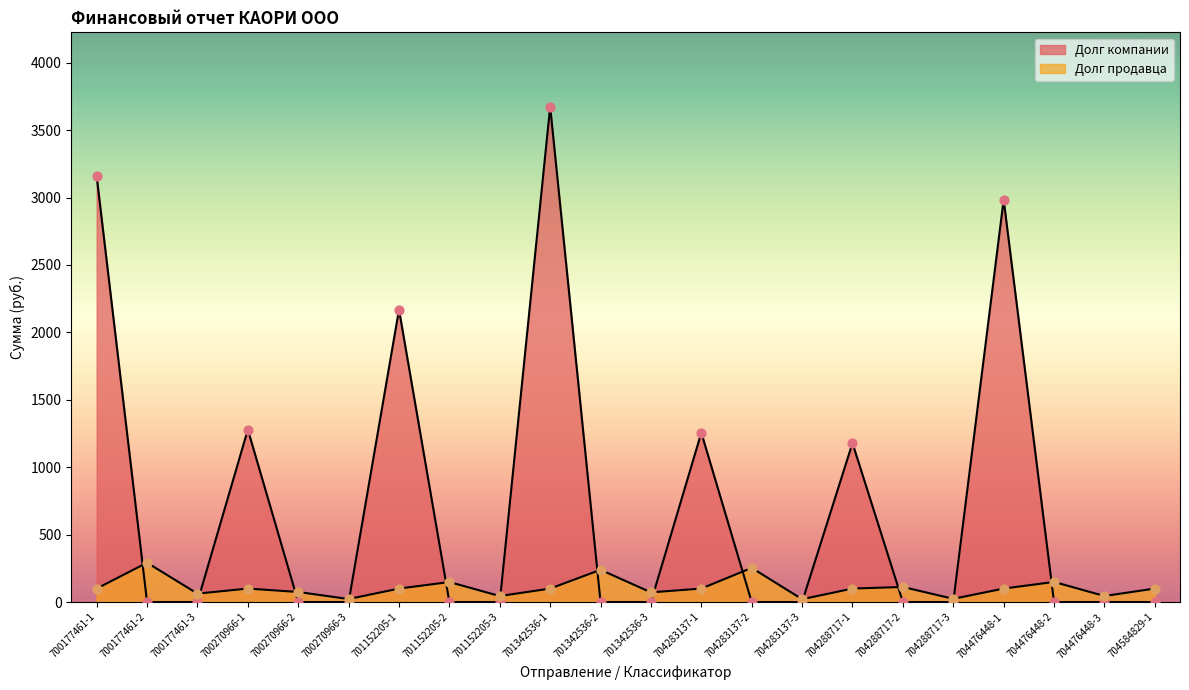

Which series has the largest Y range (max minus min)?

Долг компании